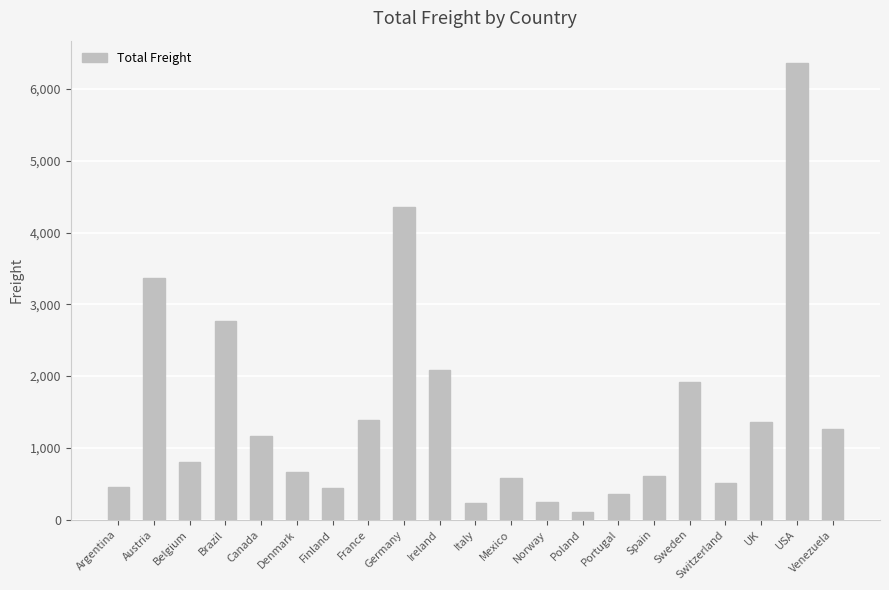

What is the minimum value shown in the chart?

111.1